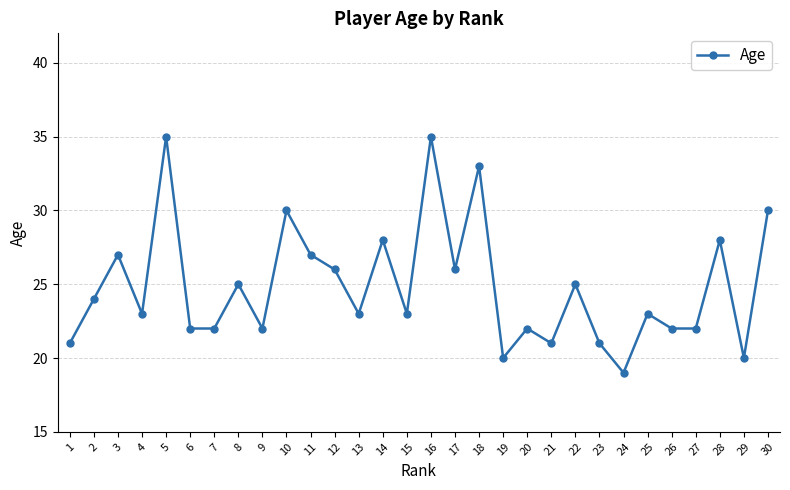

Where does the data first go above 23?

2